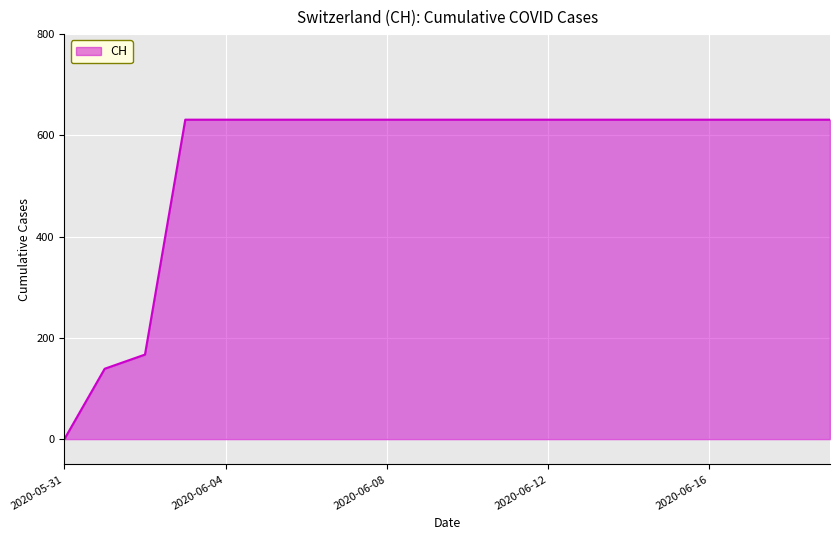

What is the maximum value shown in the chart?

631